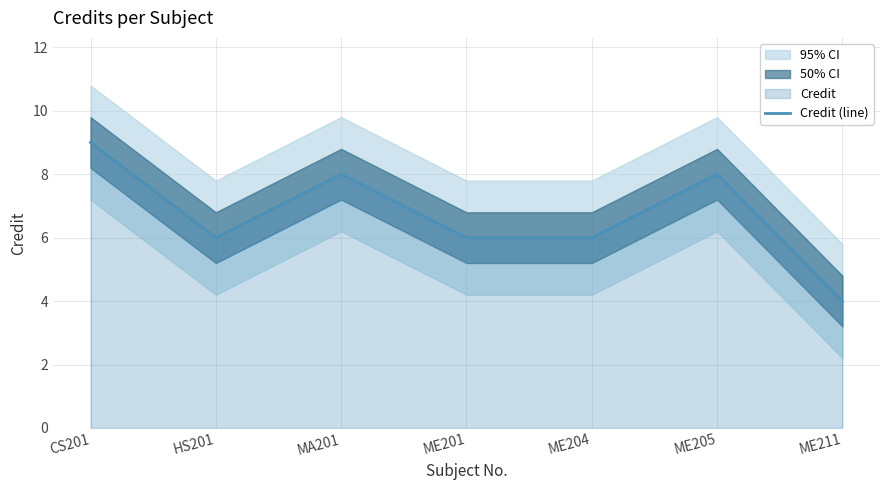

What is the average value?

7